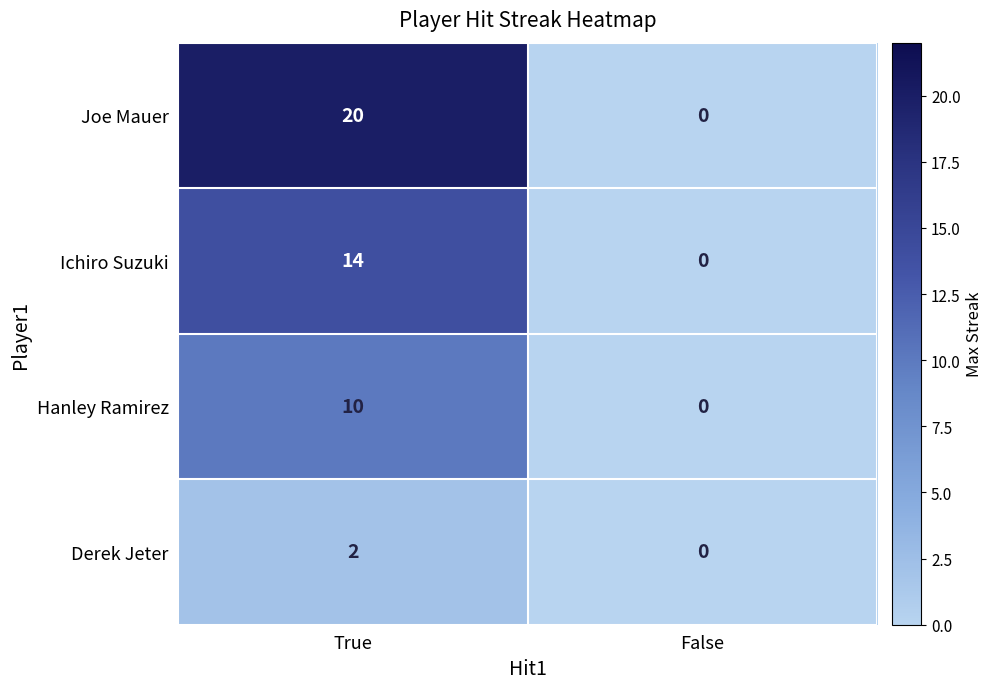

Reading left to right, transcribe all the data shown in this chart.

Joe Mauer: True=20	False=0
Ichiro Suzuki: True=14	False=0
Hanley Ramirez: True=10	False=0
Derek Jeter: True=2	False=0